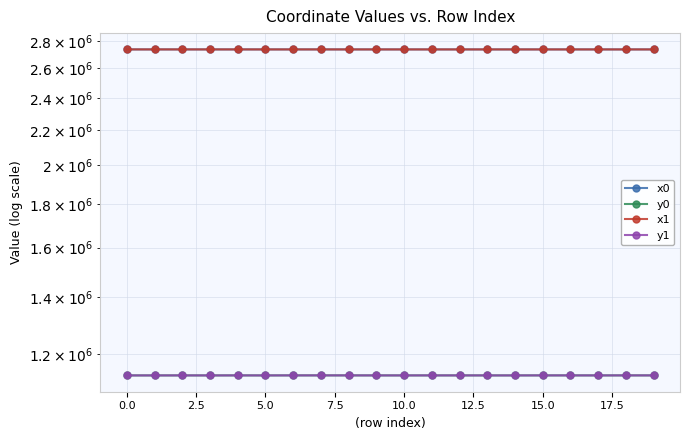

What is the maximum value for y0?

1132253.1